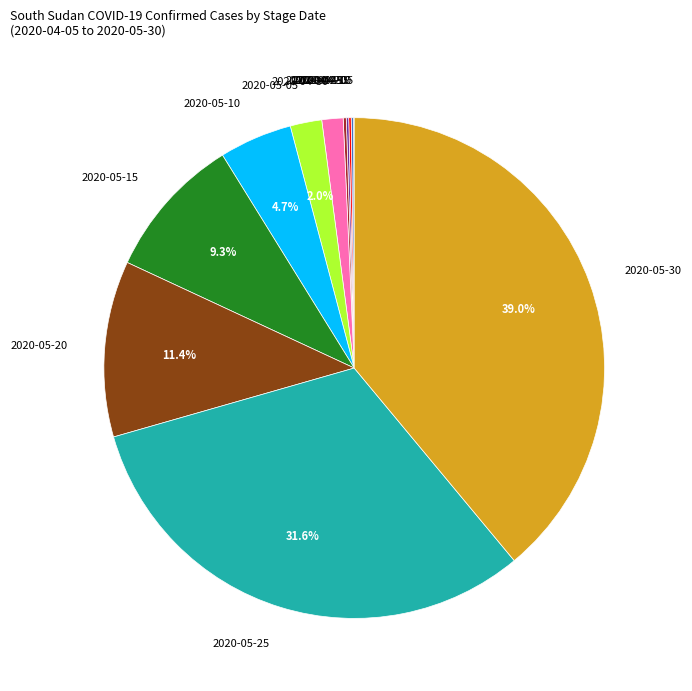

Which category has the biggest portion of the pie?

2020-05-30